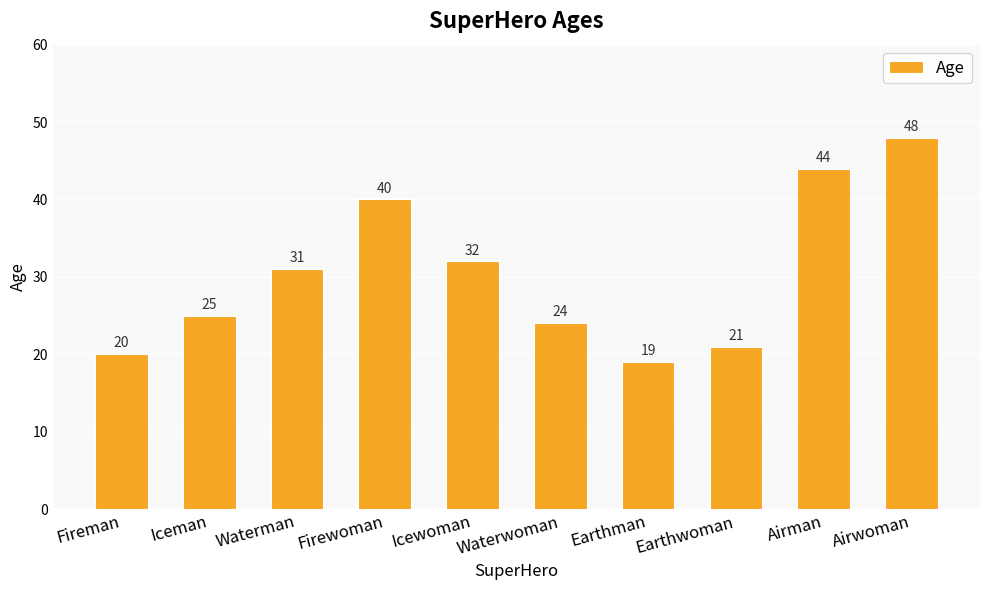

Reading left to right, extract all data points from this chart.

20	25	31	40	32	24	19	21	44	48